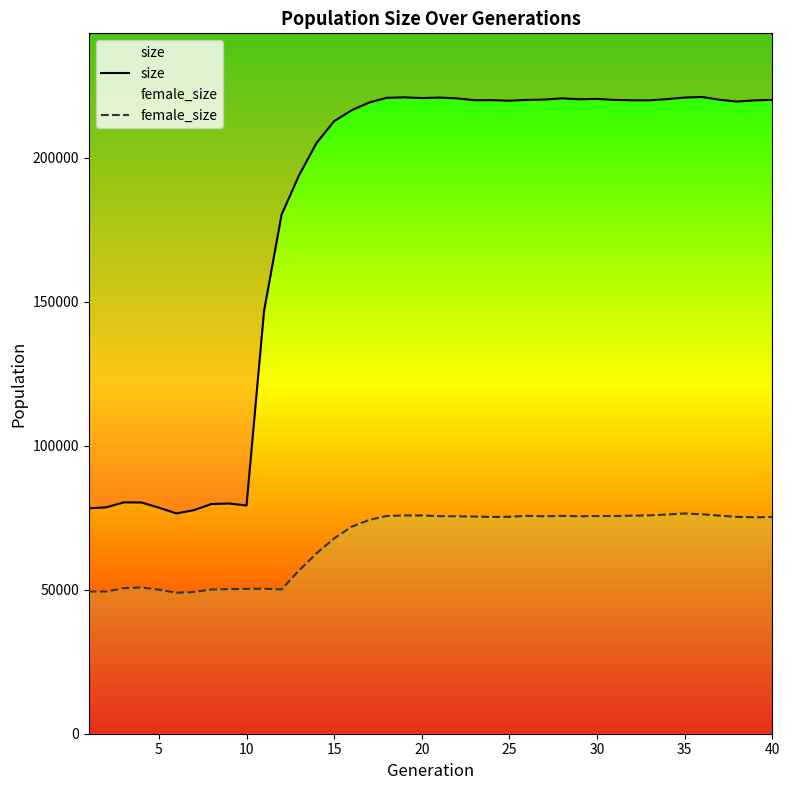

What is the minimum value shown in the chart?

48954